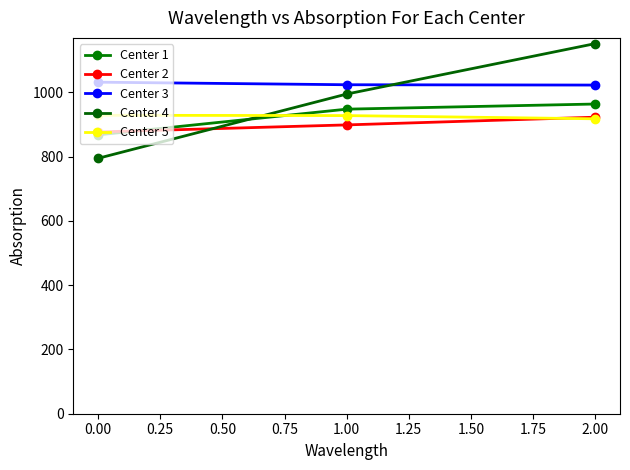

Is this an area chart (filled region under the line)?

No